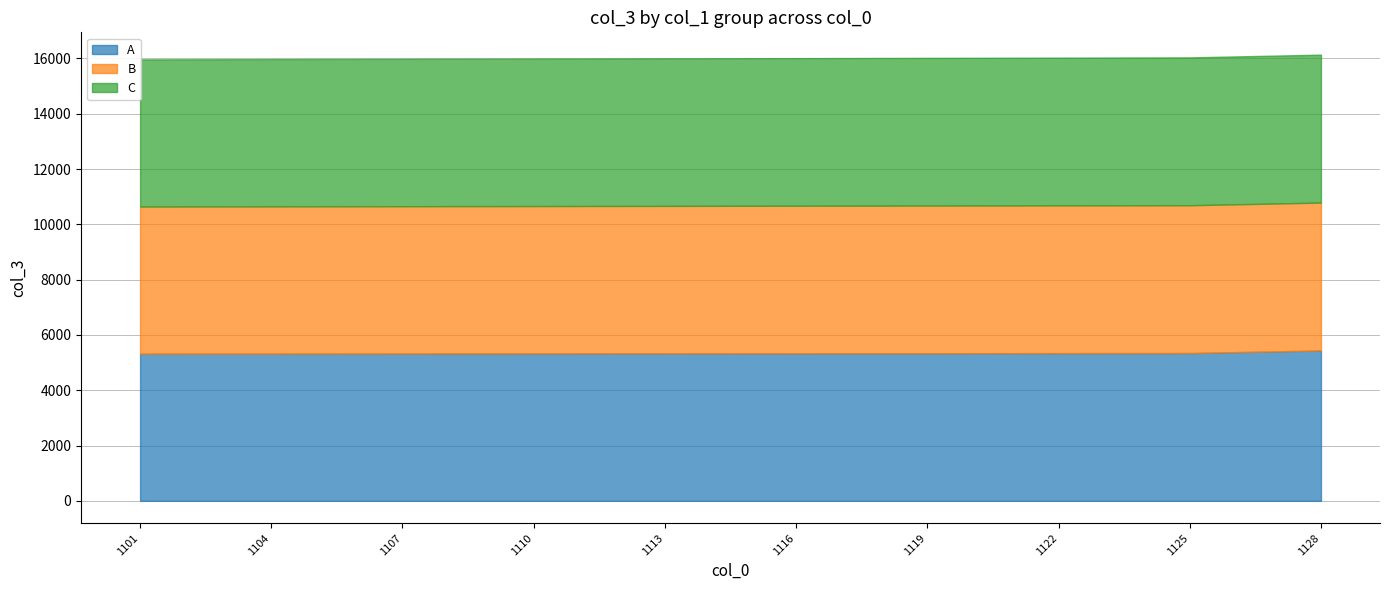

Where is C nearest to the value 5336?

1113